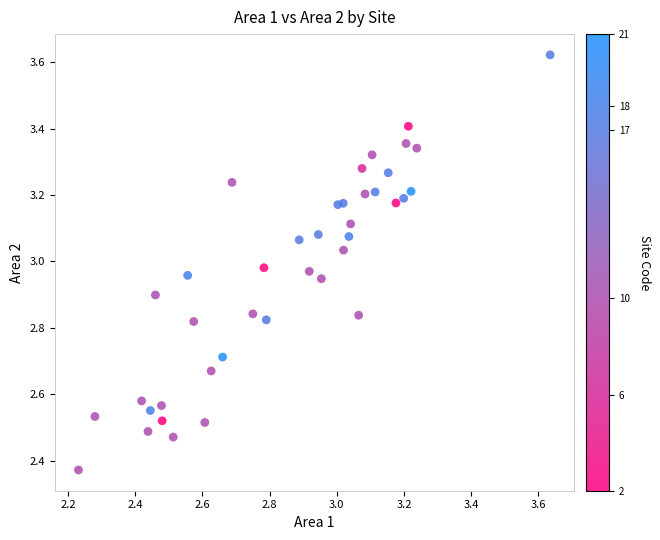

What is the range of X values (max minus min)?

1.4